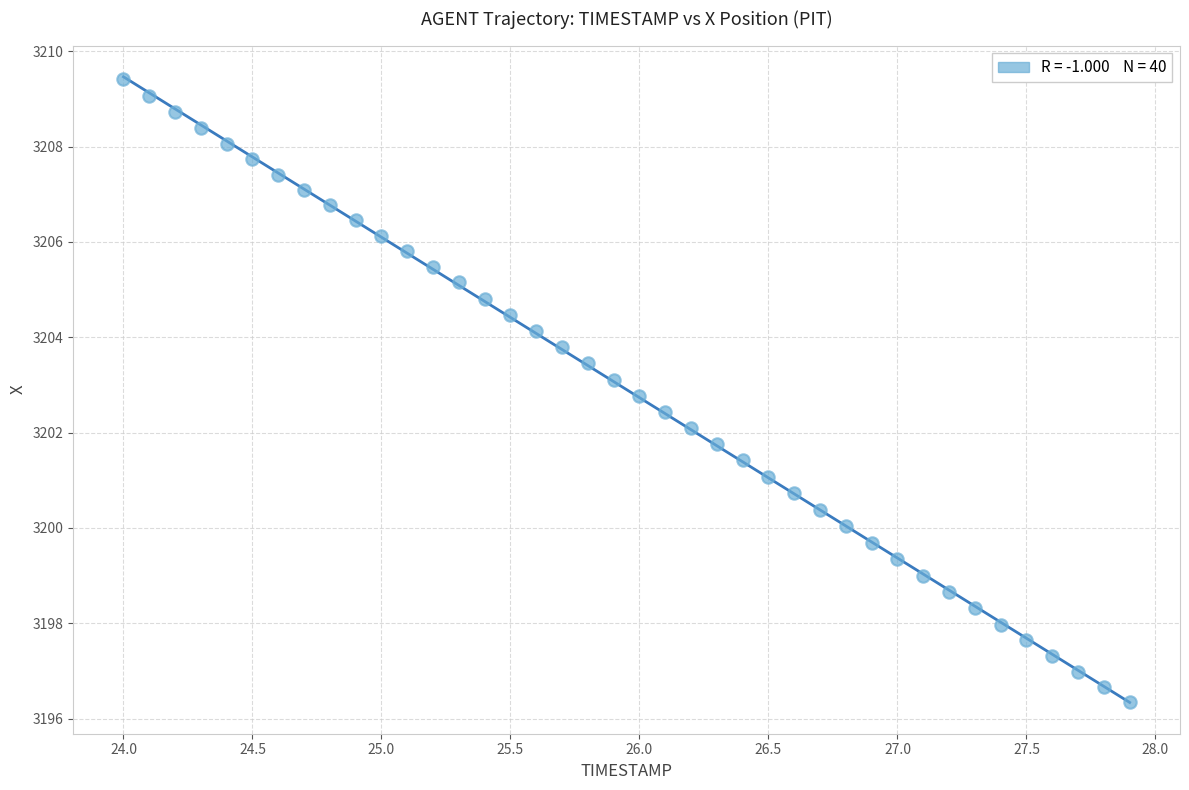

What is the range of X values (max minus min)?

3.9